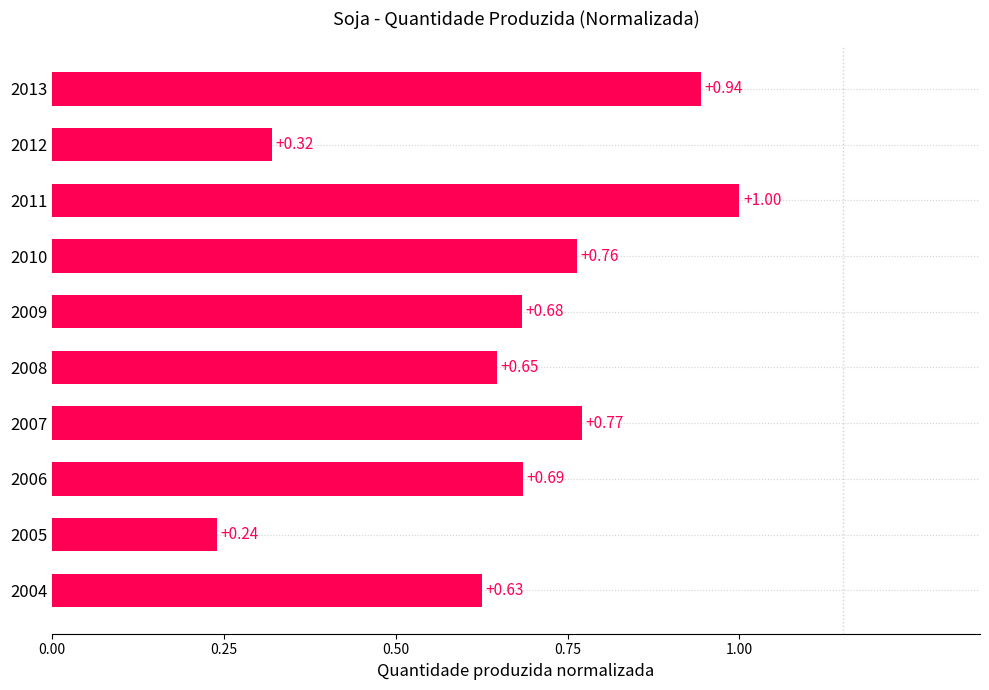

Rank the categories by value from lowest to highest.

2005, 2012, 2004, 2008, 2009, 2006, 2010, 2007, 2013, 2011